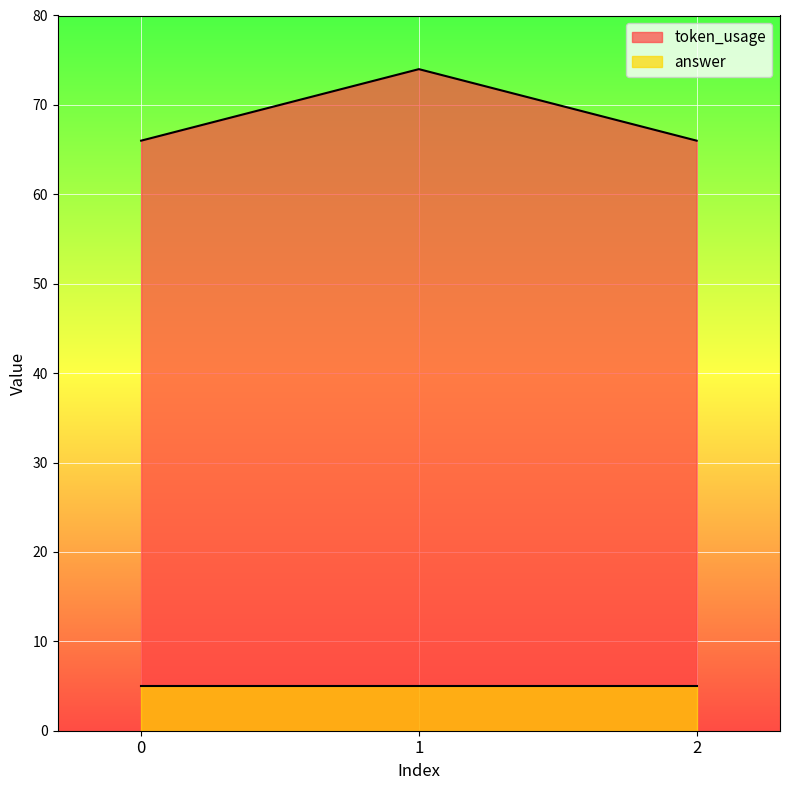

Which has a higher value, 2 or 0?

2